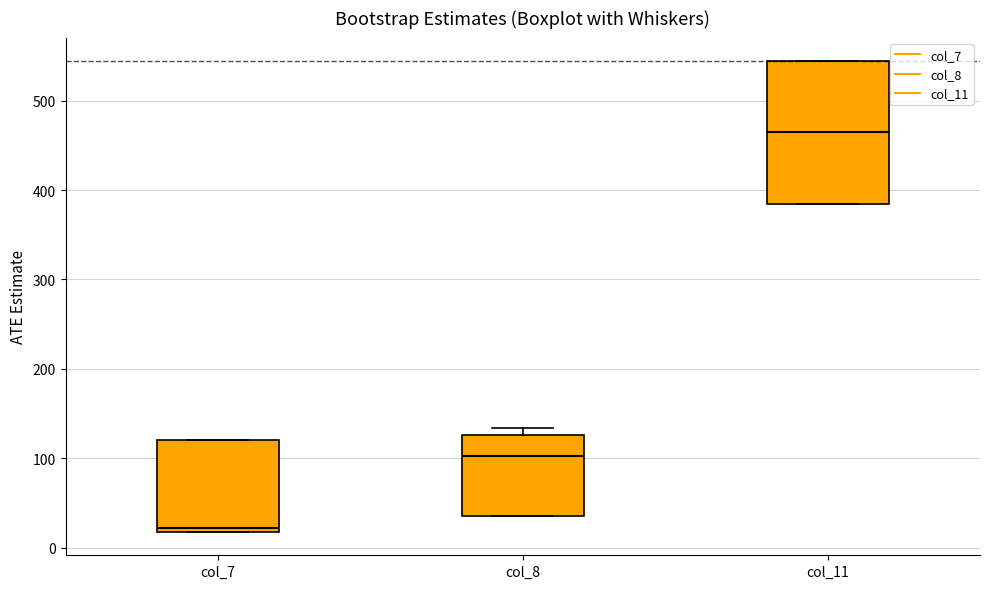

Reading left to right, read every box against the y-axis: the position of its median line, the range the box covers, and the ends of its whiskers. The values are not printed on the chart, so give them approximately, as read against the axis.

col_7: median 20 (just above the box's lower edge), box 20 to 120, whiskers 20 to 120
col_8: median 100, box 40 to 130, whiskers 40 to 130 (just above the box's upper edge)
col_11: median 460, box 380 to 540, whiskers 380 to 540